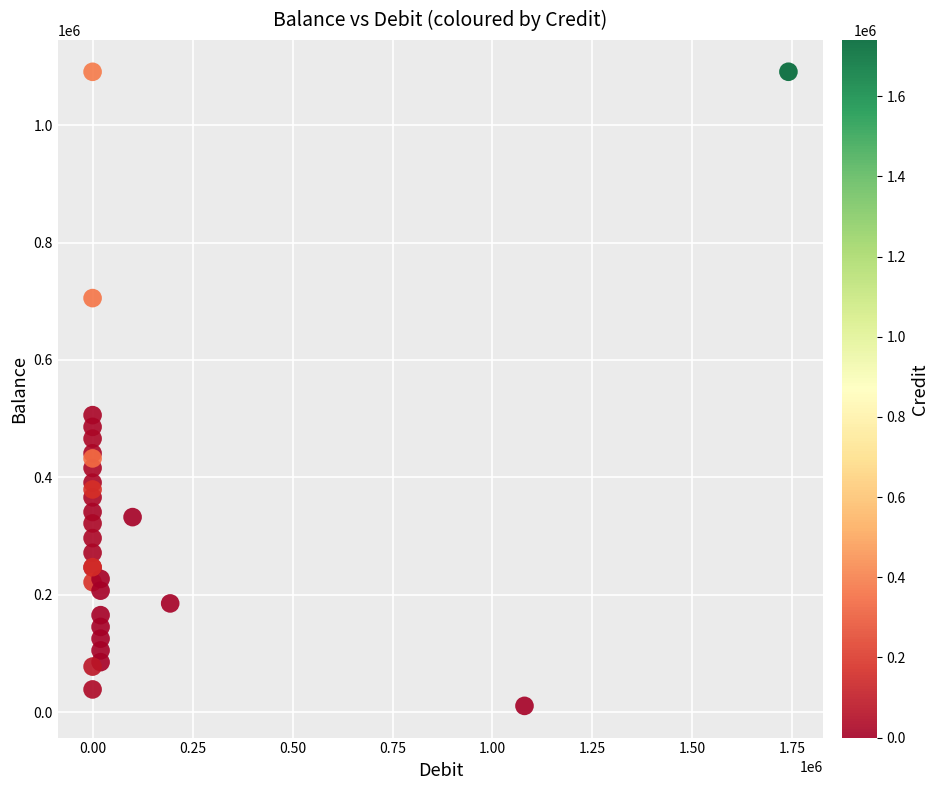

What Y value in the scatter plot is closest to 550821?

505987.7